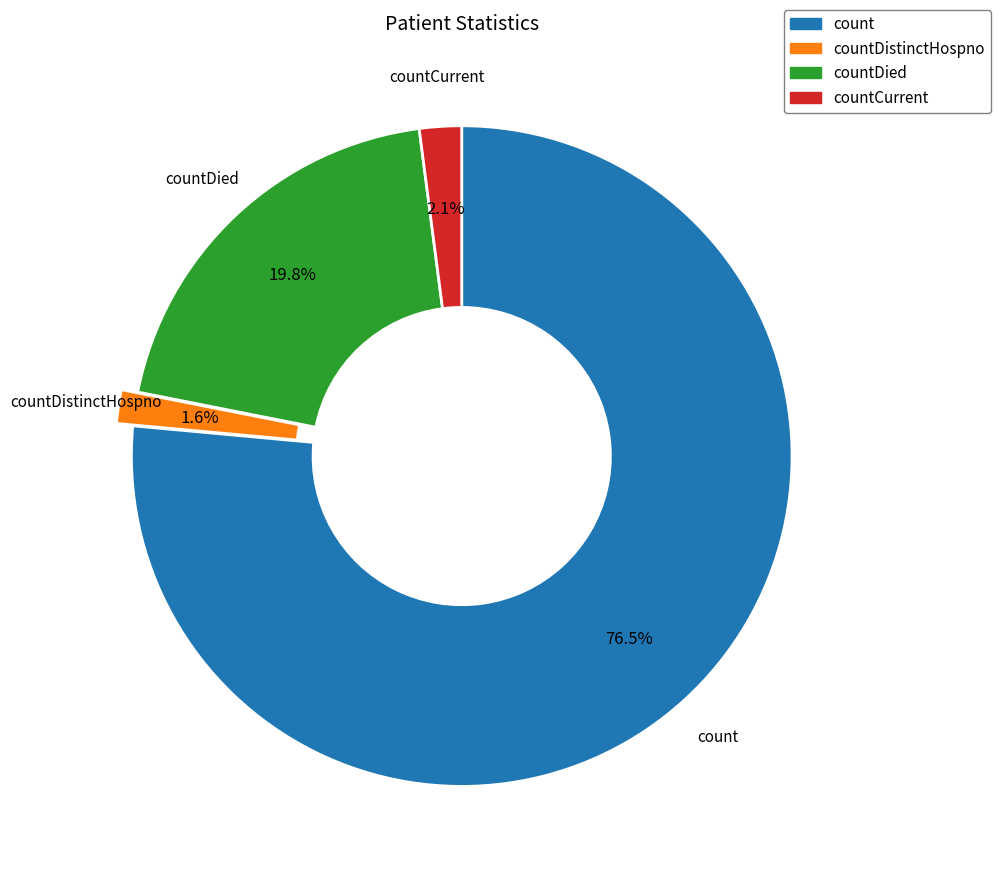

Does any single category account for the majority?

Yes